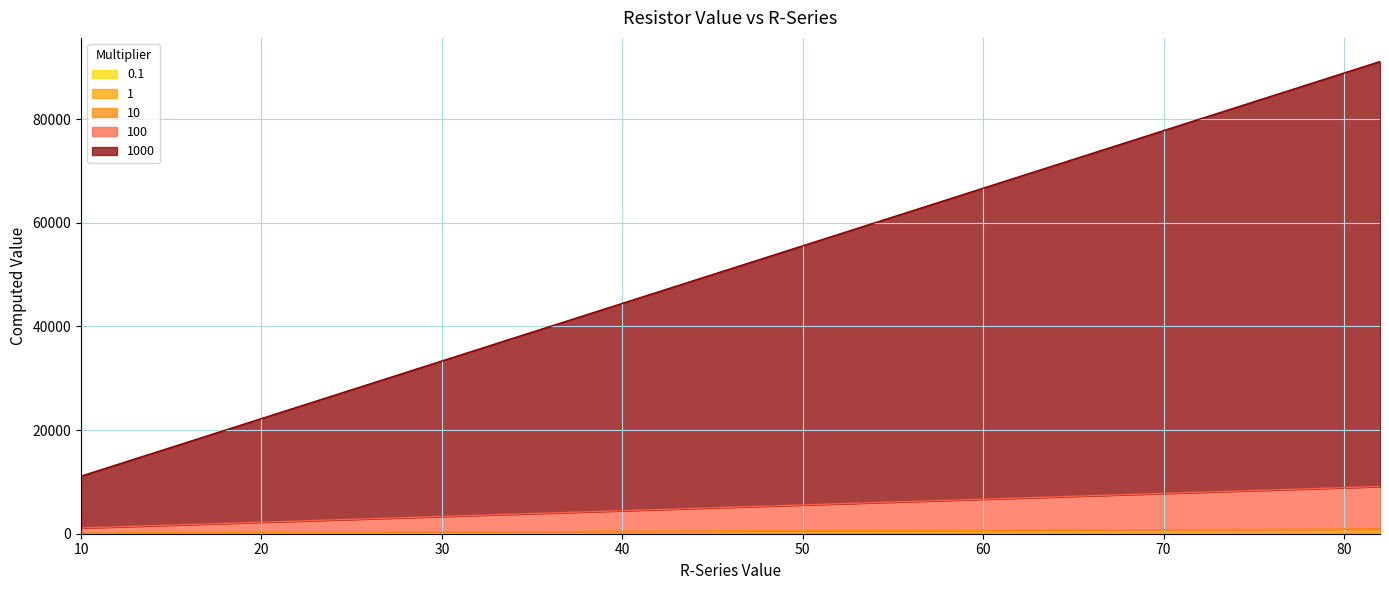

How many data points in 100 are above 3666?

6